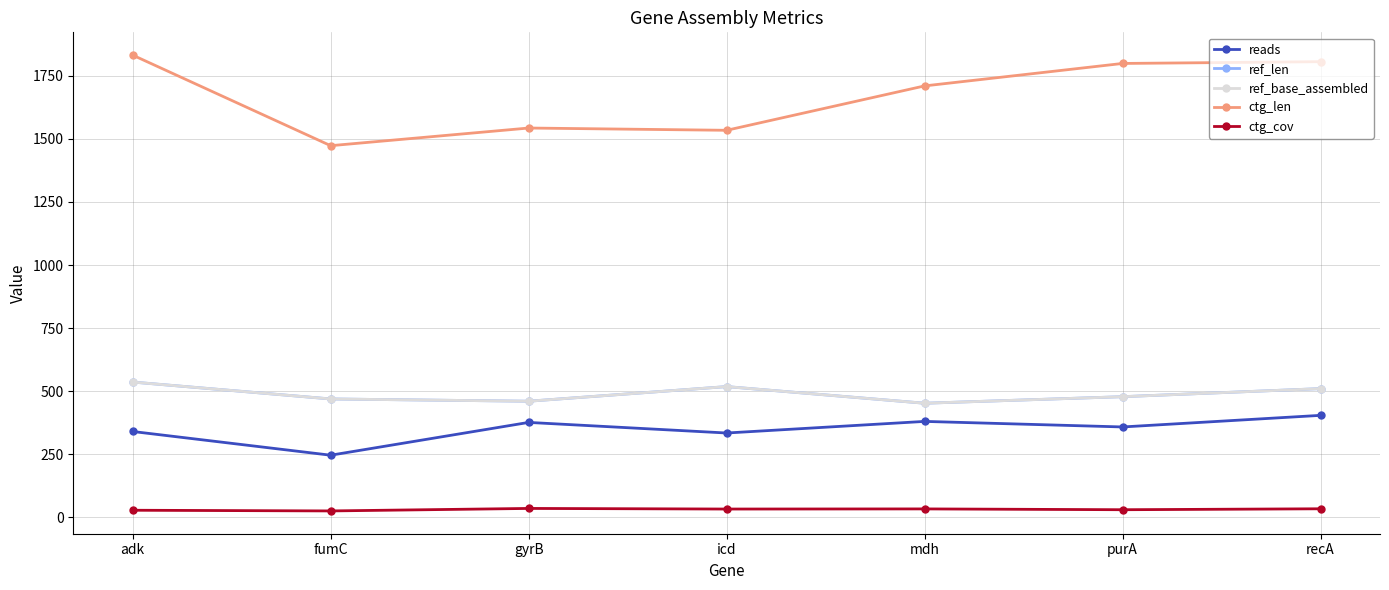

Rank the series by their maximum value, from highest to lowest.

ctg_len, ref_len, ref_base_assembled, reads, ctg_cov